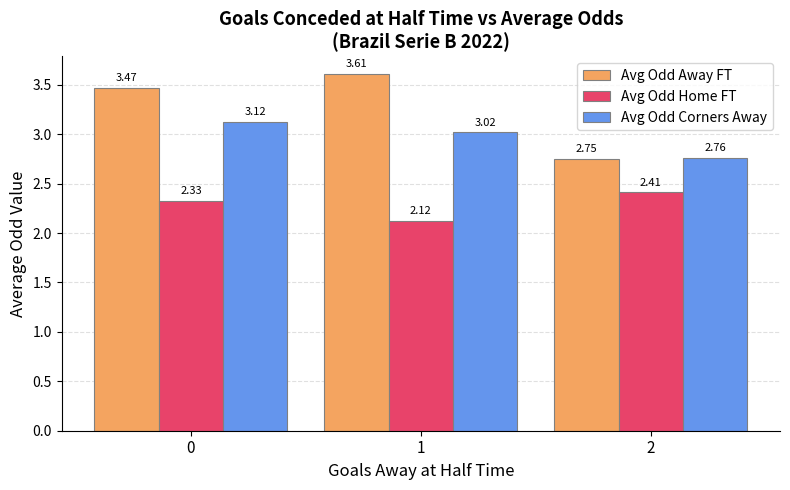

Is it true that Avg Odd Home FT equals 0.4 at 1?

False